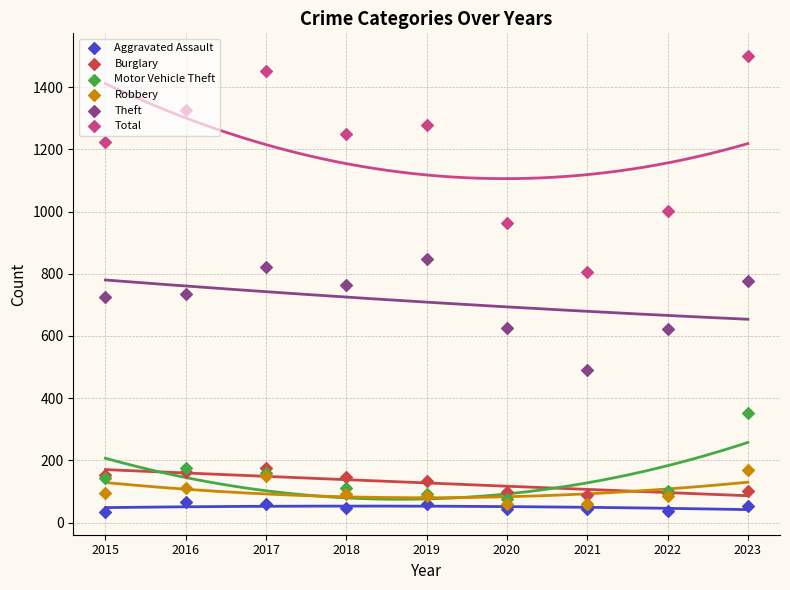

What is the total value across all series at 2017?

2815